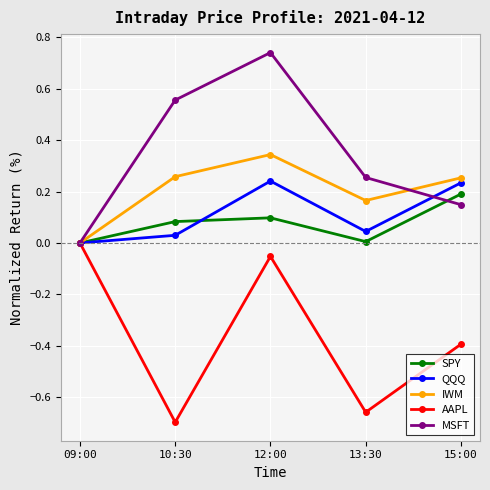

What is the difference between the highest and lowest values at 13:30?

0.9